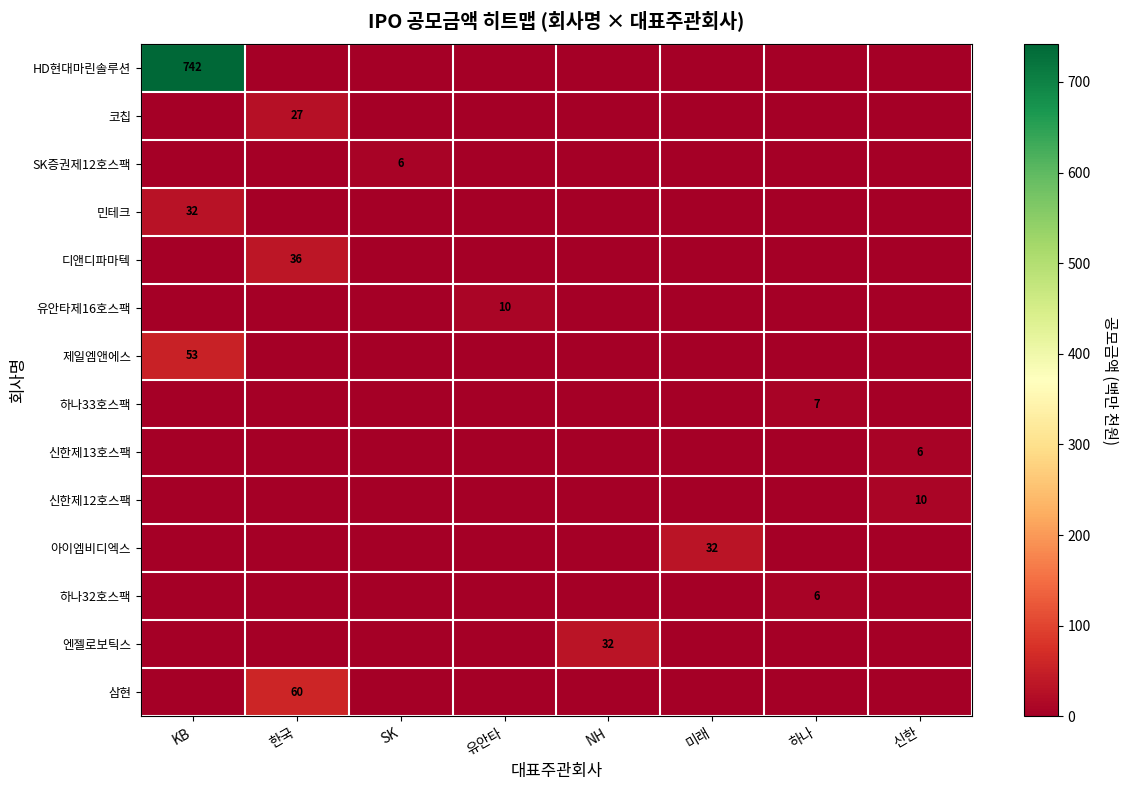

How many series are shown in this chart?

14